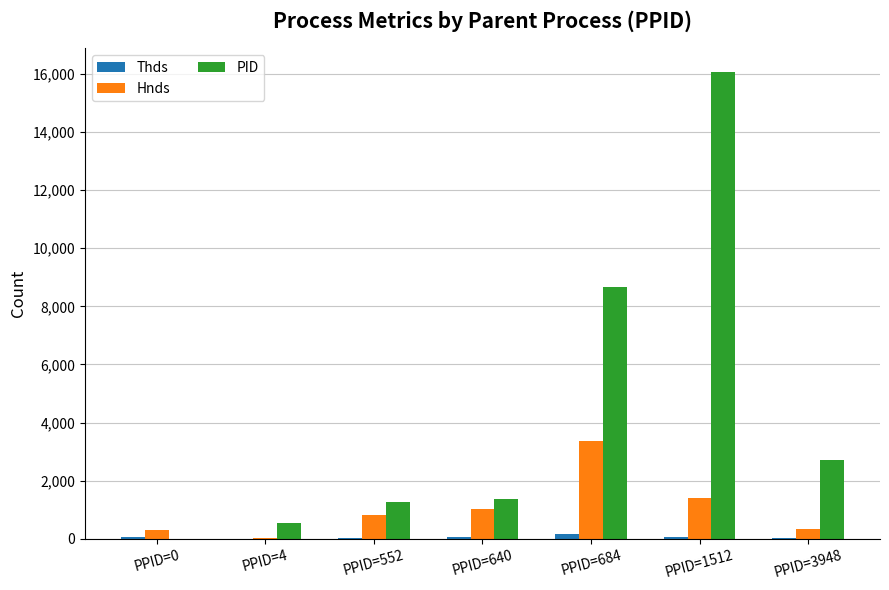

Which category has the highest value in the Hnds series?

PPID=684